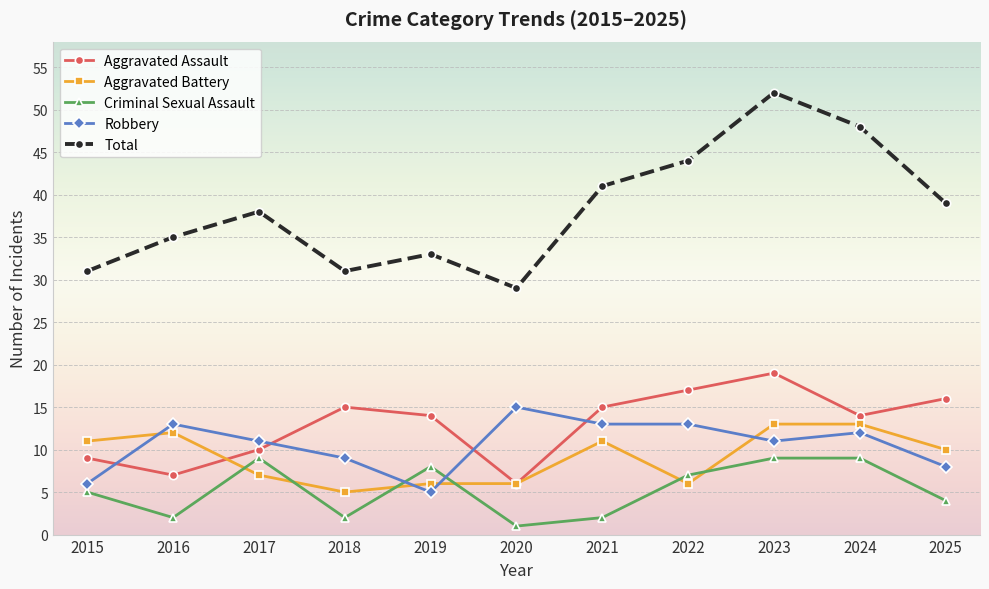

What is the value of the Aggravated Battery point at the 4th from the left?

5